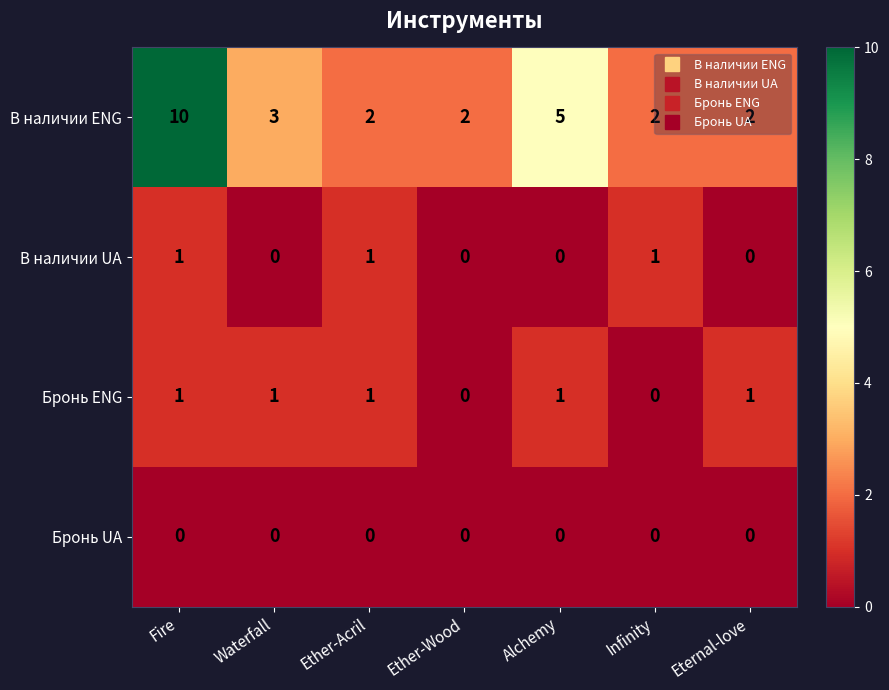

At which label is В наличии ENG closest to 6?

Alchemy